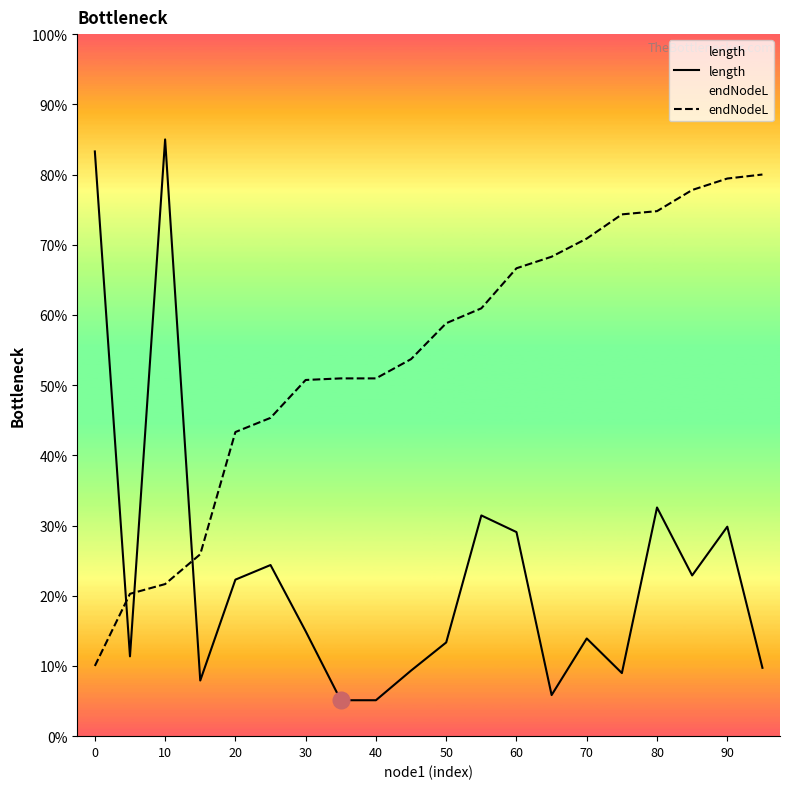

How many lines are shown in the chart?

2